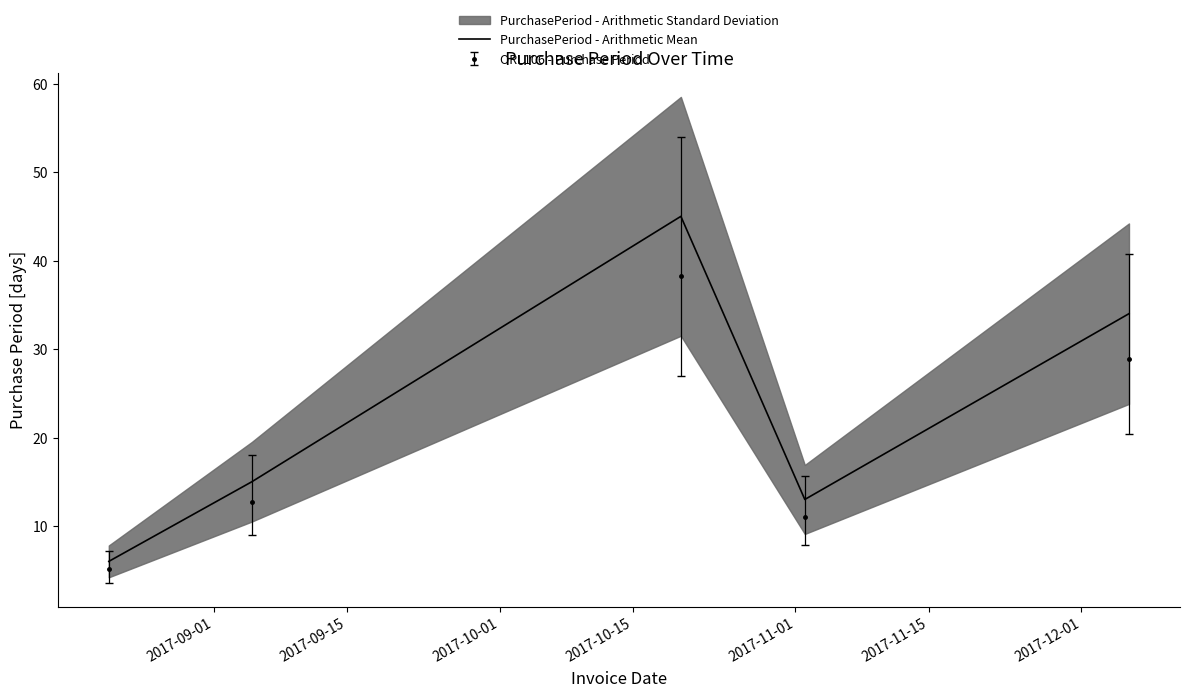

Reading left to right, transcribe all the data shown in this chart.

6	15	45	13	34